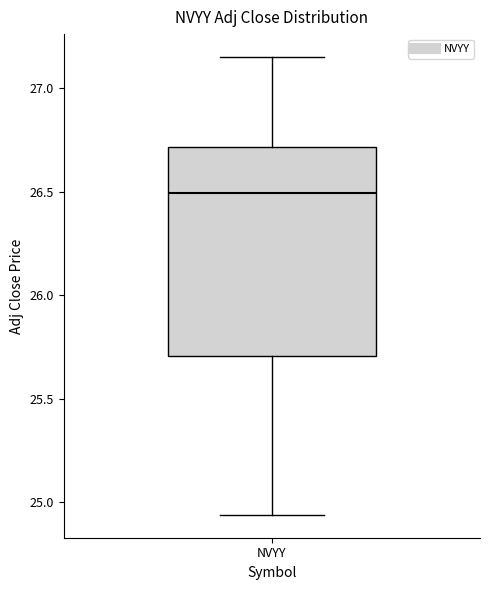

Where does the median line of the box for NVYY sit on the y-axis? The values are not printed on the chart, so give them approximately, as read against the axis.

26.50